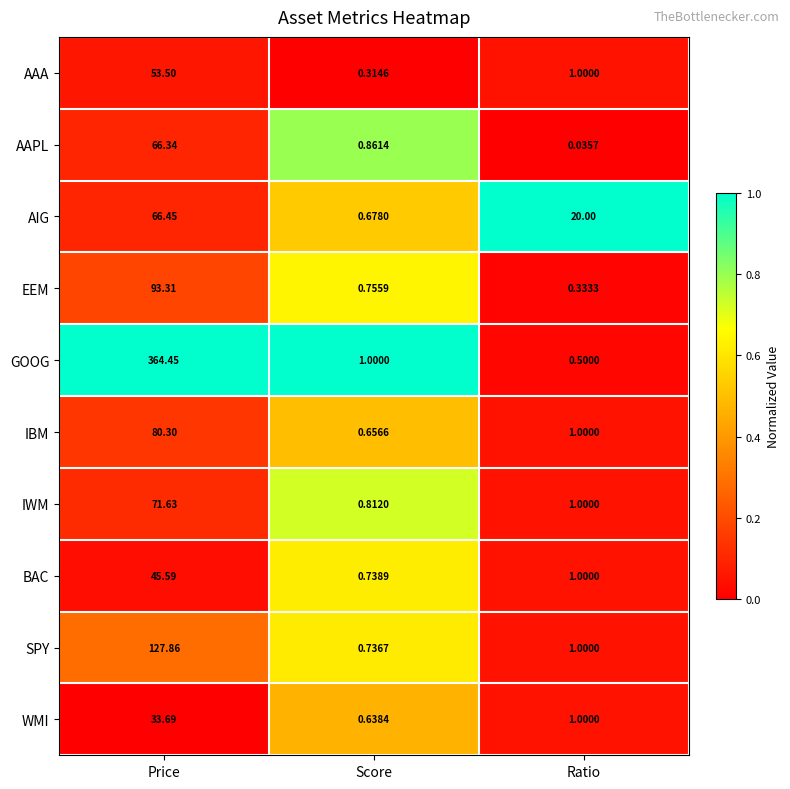

Between Score and Ratio, which series saw the biggest shift?

AIG